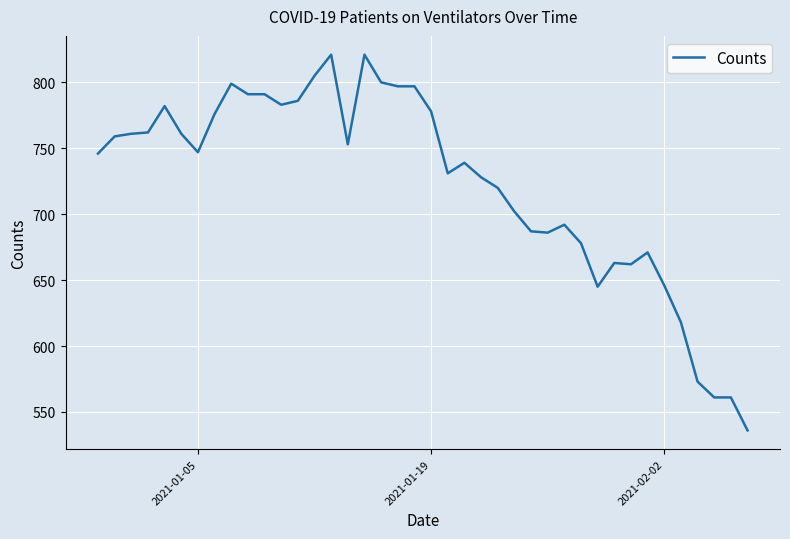

What is the maximum value shown in the chart?

821